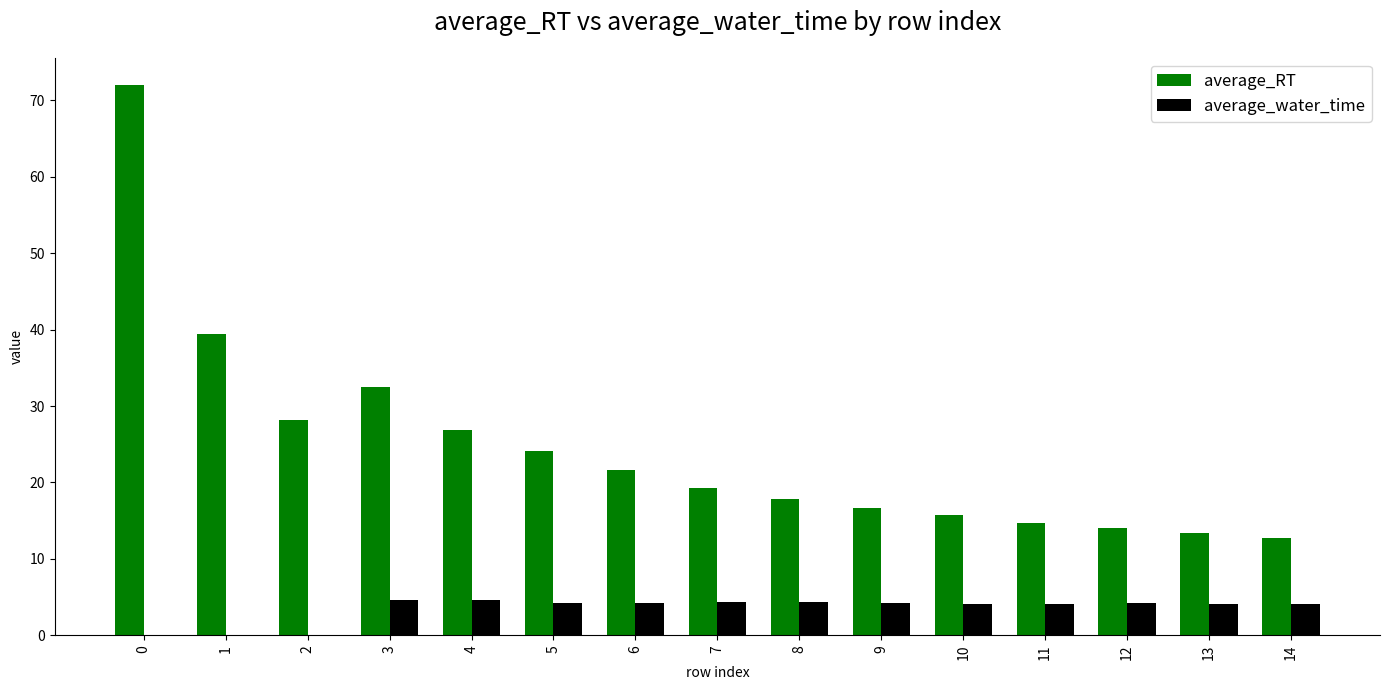

True or false: average_water_time has a value of 4.1 at 11.

True